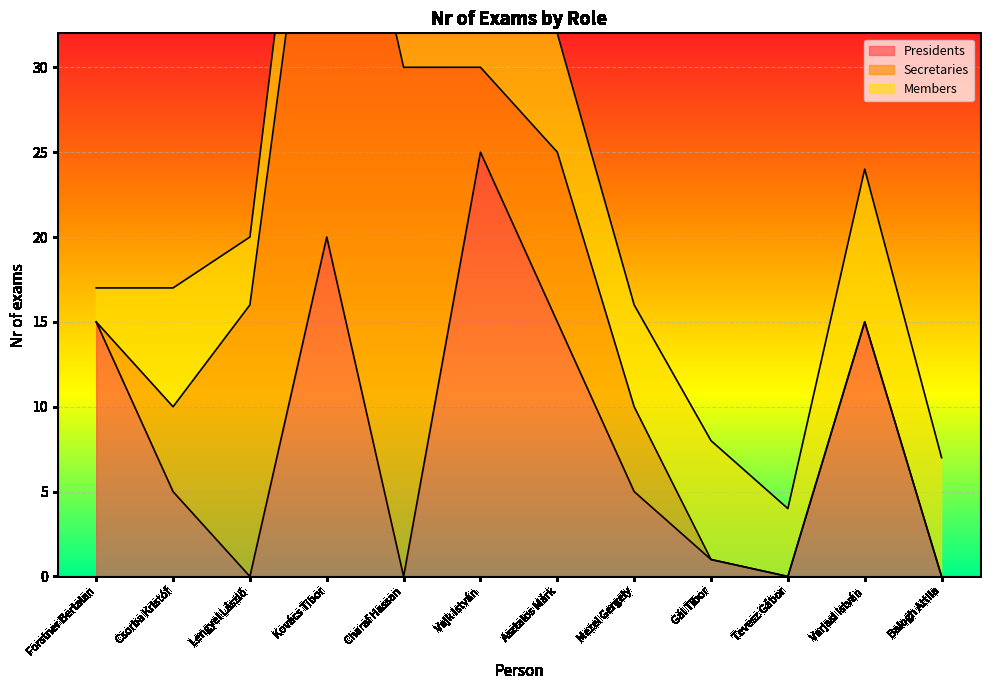

In Presidents, how many points are lower than both neighbors (excluding endpoints)?

3